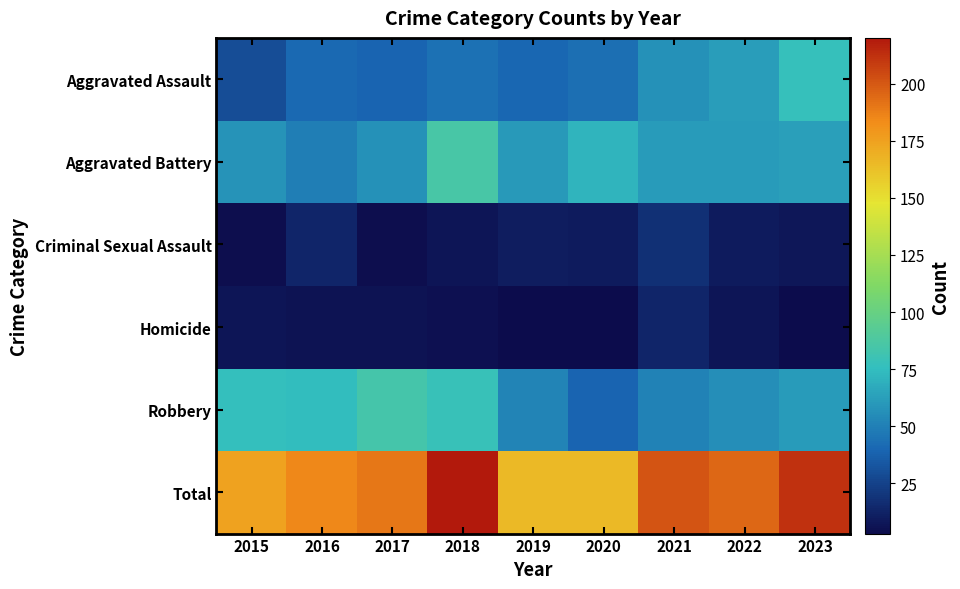

Which series changed the most between 2019 and 2022?

Total